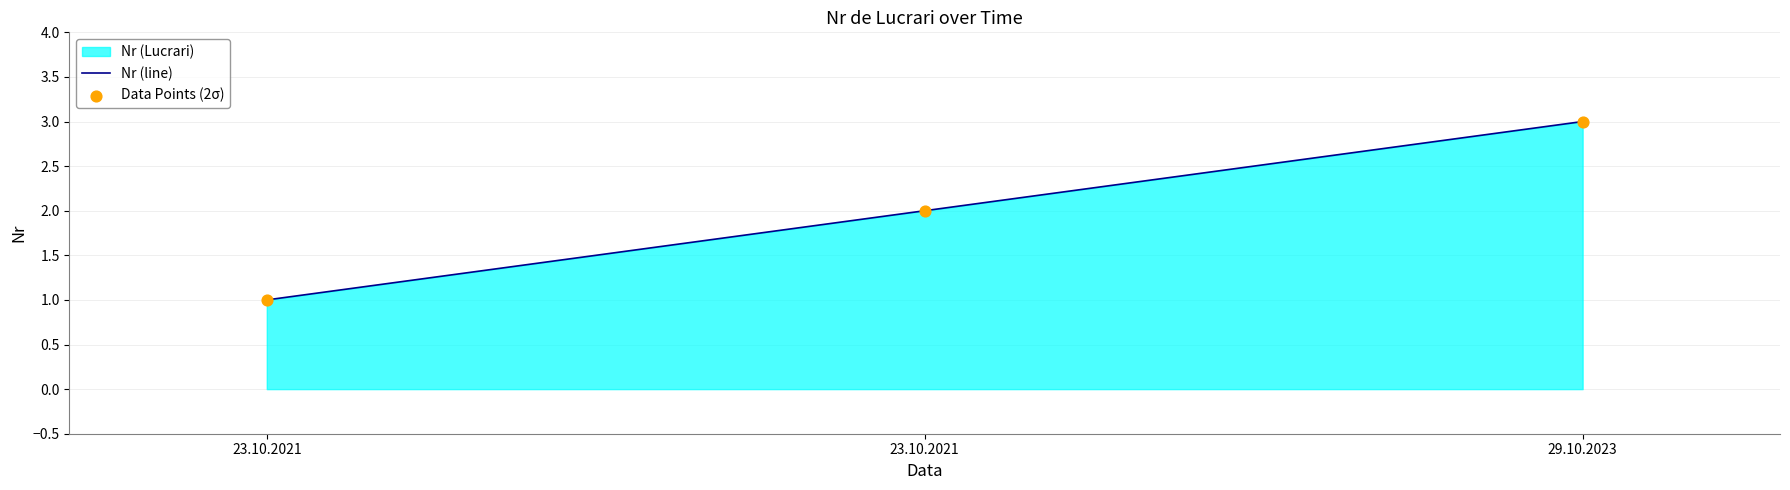

Which series reaches the maximum Y coordinate?

Nr (line)